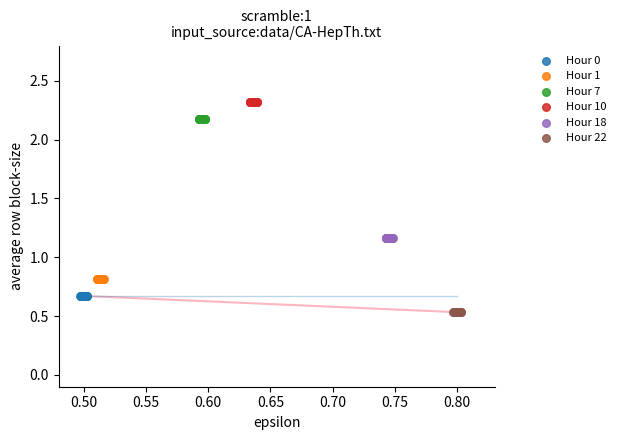

Which series contains the lowest Y value?

Hour 22